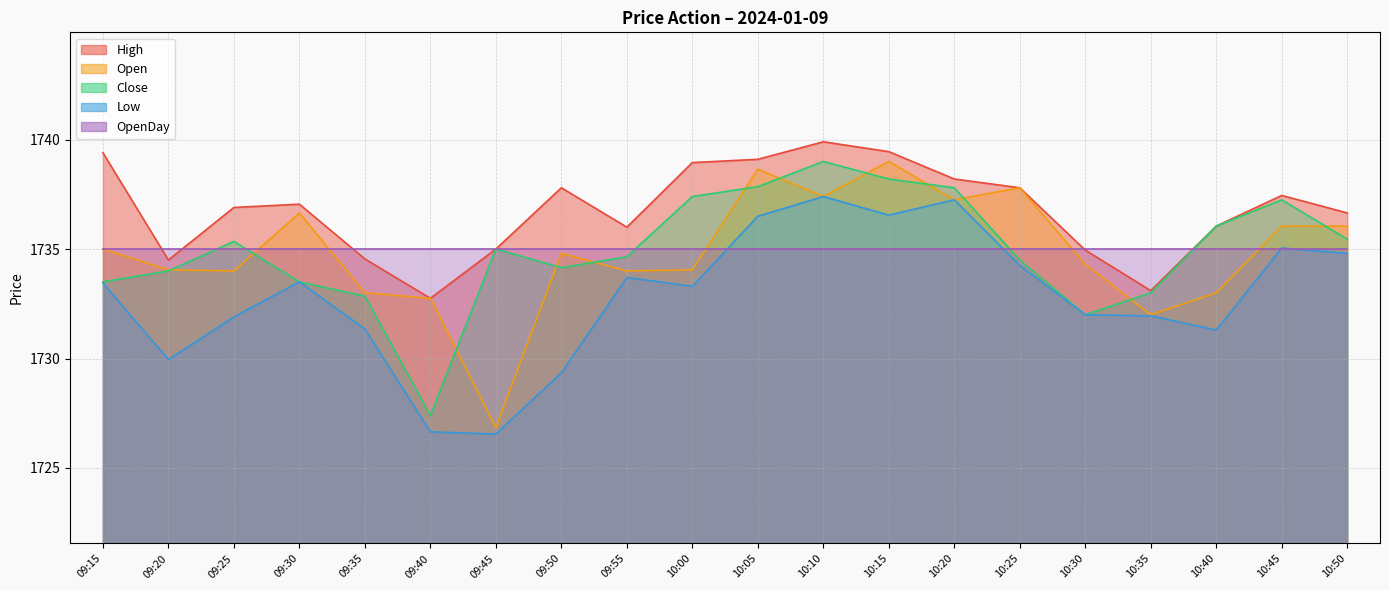

What is the value of the High point at the 5th from the left?

1734.5